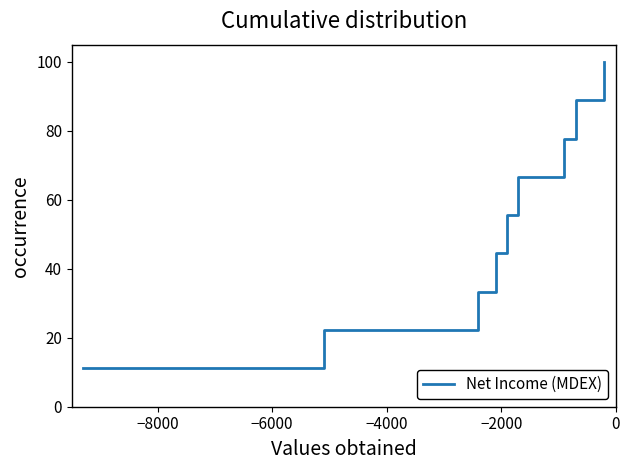

What is the average value?

55.6